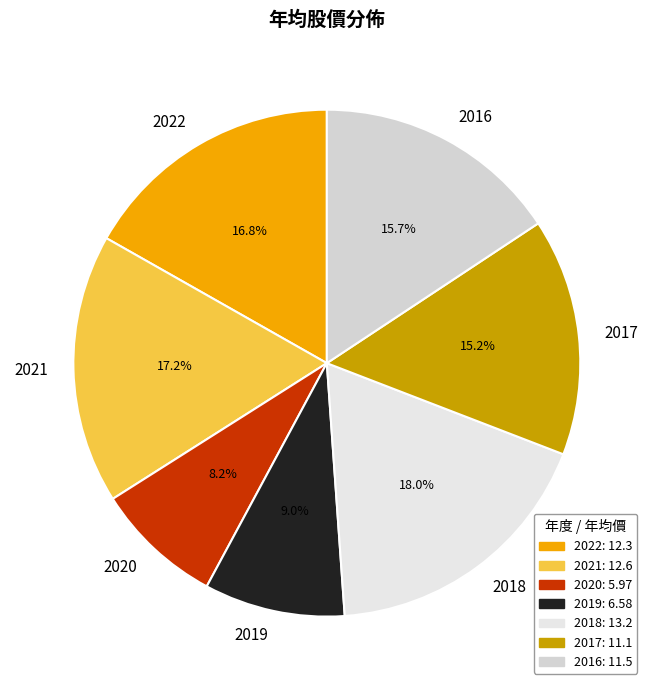

To the nearest percent, what percentage of the pie is 2019?

9%